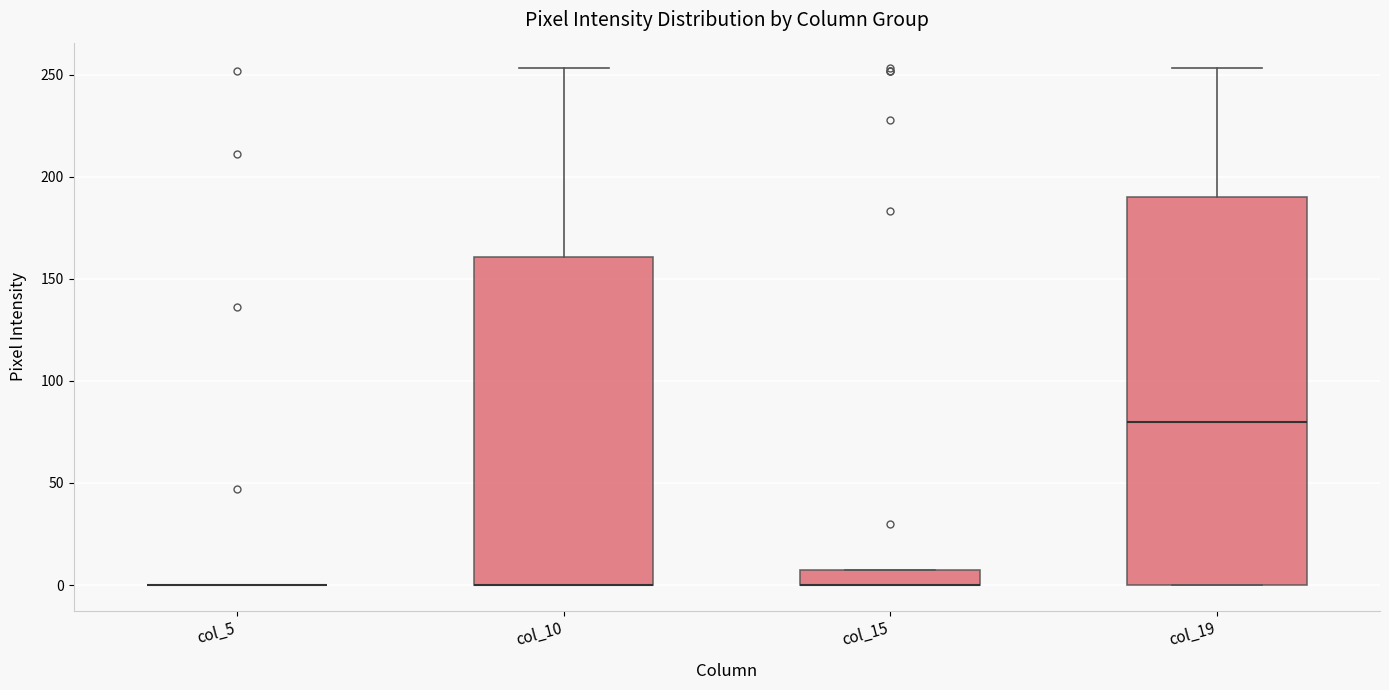

Reading left to right, transcribe this box plot: for each box, give where its median line is, the range the box spans, and where its two whiskers end, as read against the y-axis. The values are not printed on the chart, so give them approximately, as read against the axis.

col_5: box collapsed to a line at 0, whiskers 0 to 0
col_10: median 0 (drawn on the box's lower edge), box 0 to 160, whiskers 0 to 255
col_15: median 0 (drawn on the box's lower edge), box 0 to 10, whiskers 0 to 10
col_19: median 80, box 0 to 190, whiskers 0 to 255